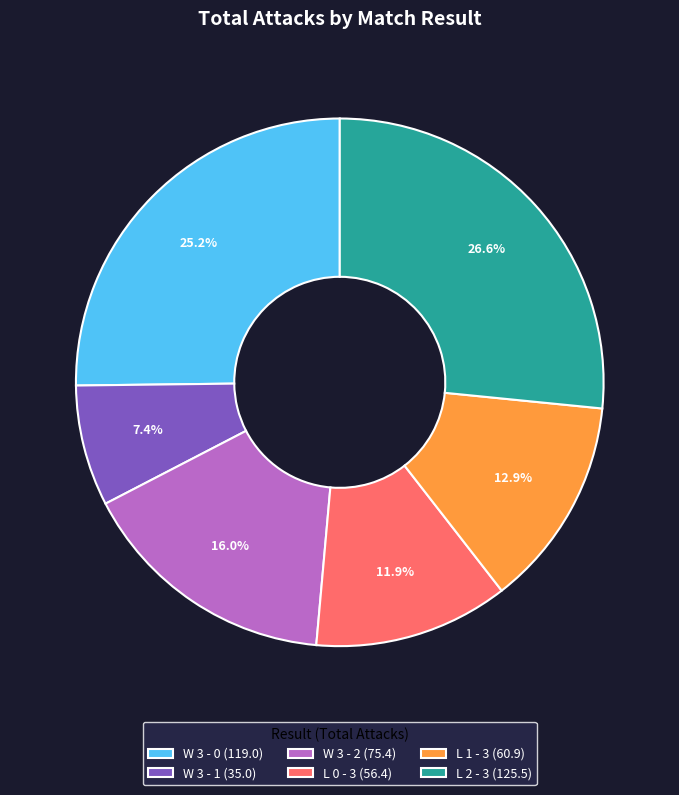

Between W 3 - 0 and W 3 - 2, which is larger?

W 3 - 0